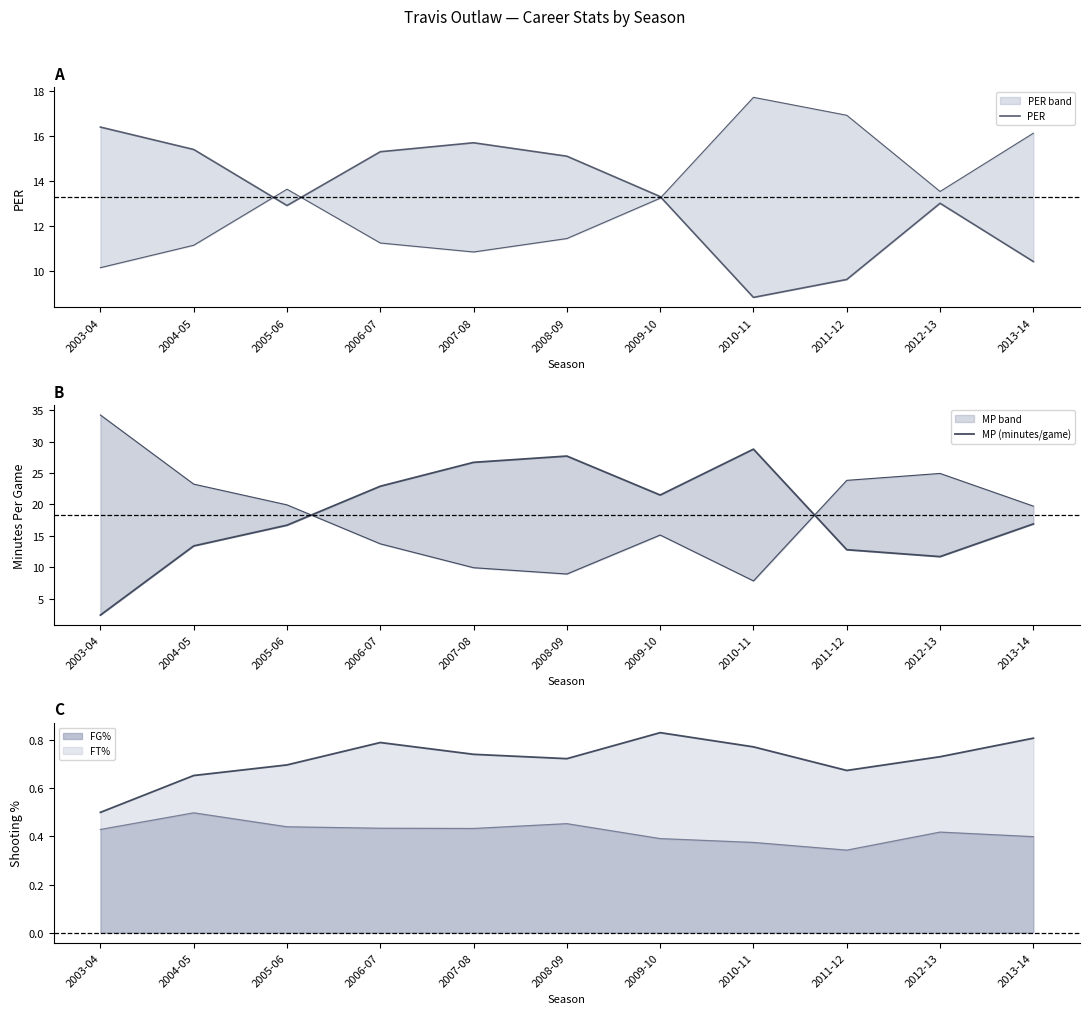

What is the average value of the PER series?

13.3